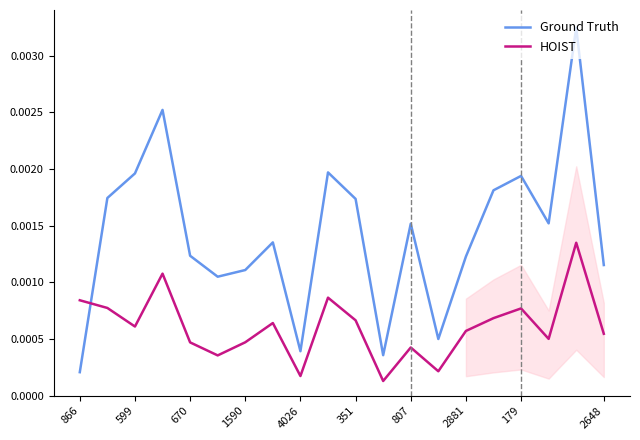

Count the HOIST values in the range 0 to 1.

20